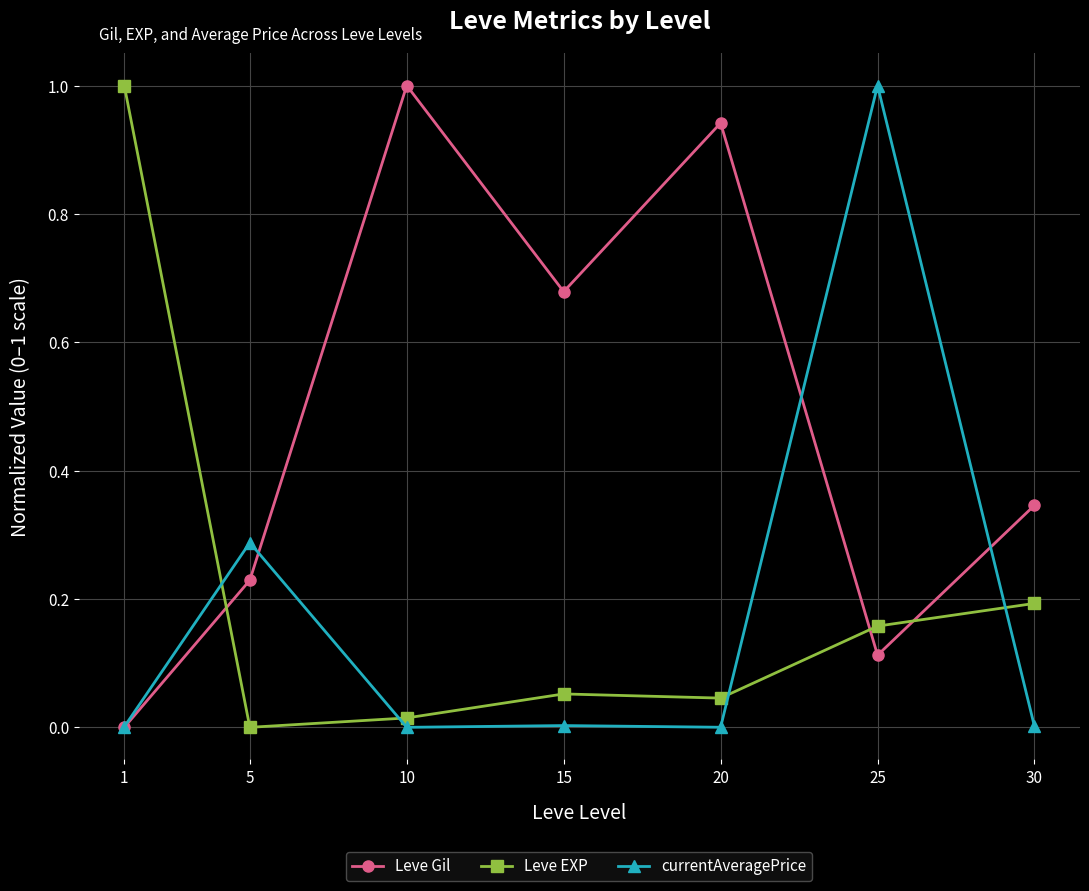

In Leve Gil, how many points are lower than both neighbors (excluding endpoints)?

2